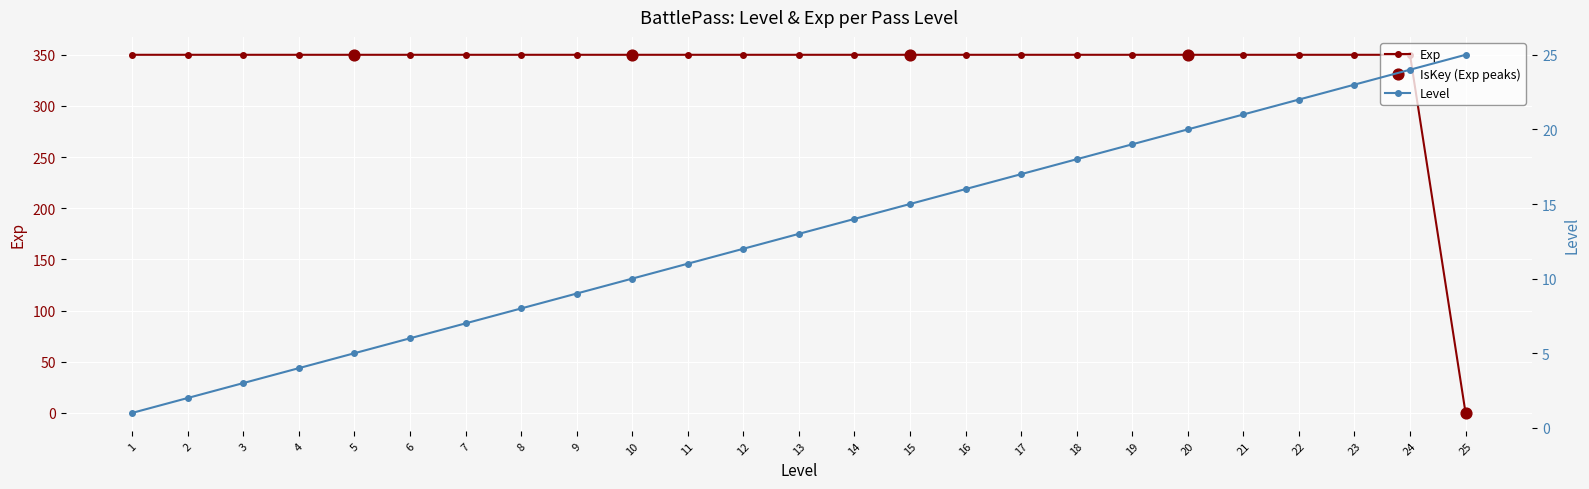

Which series reaches the minimum Y coordinate?

Exp